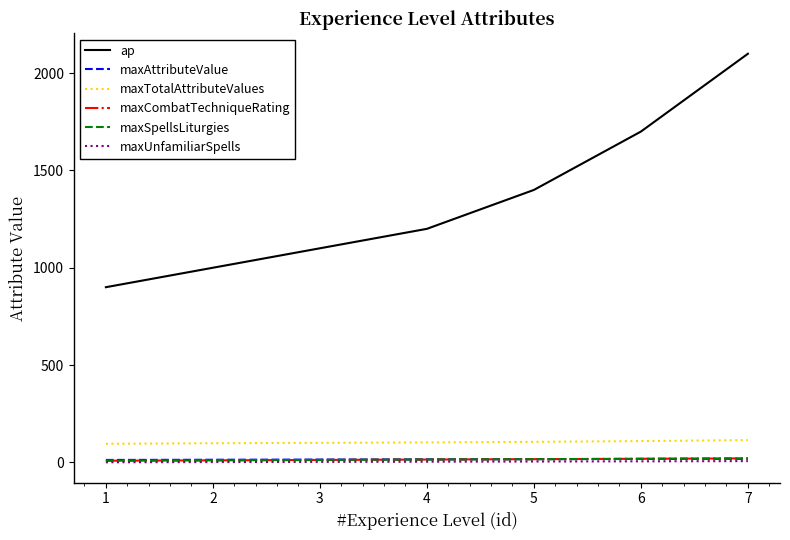

The value of maxAttributeValue at 4 is 15. True or false?

True